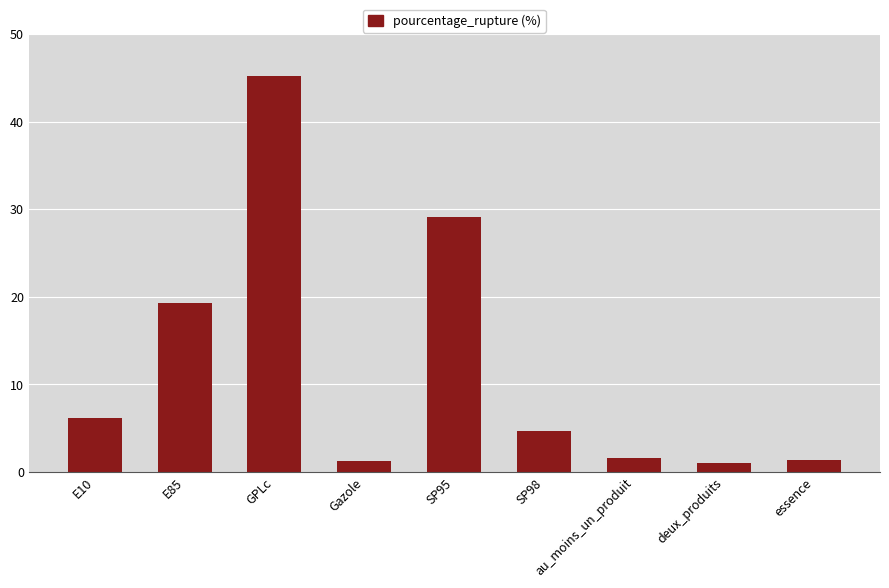

What is the label of the 7th bar from the right?

GPLc